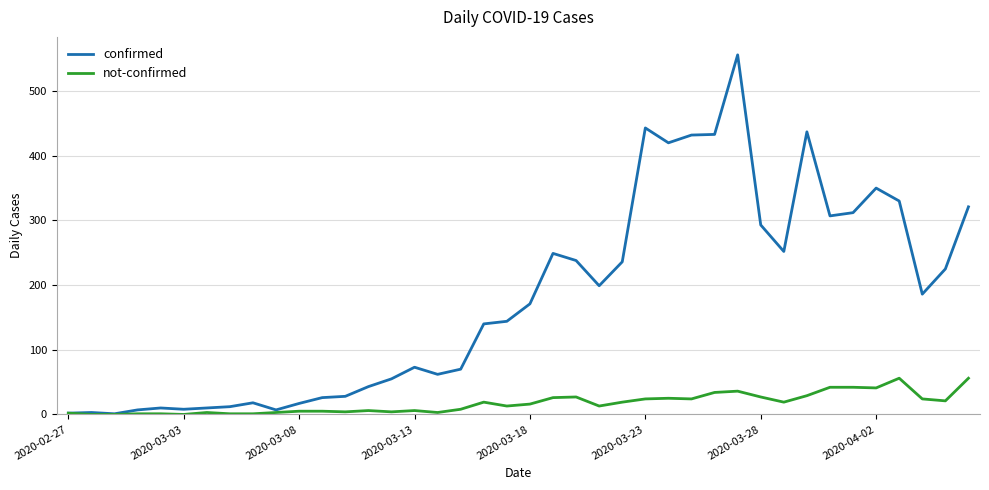

What is the maximum value shown in the chart?

556